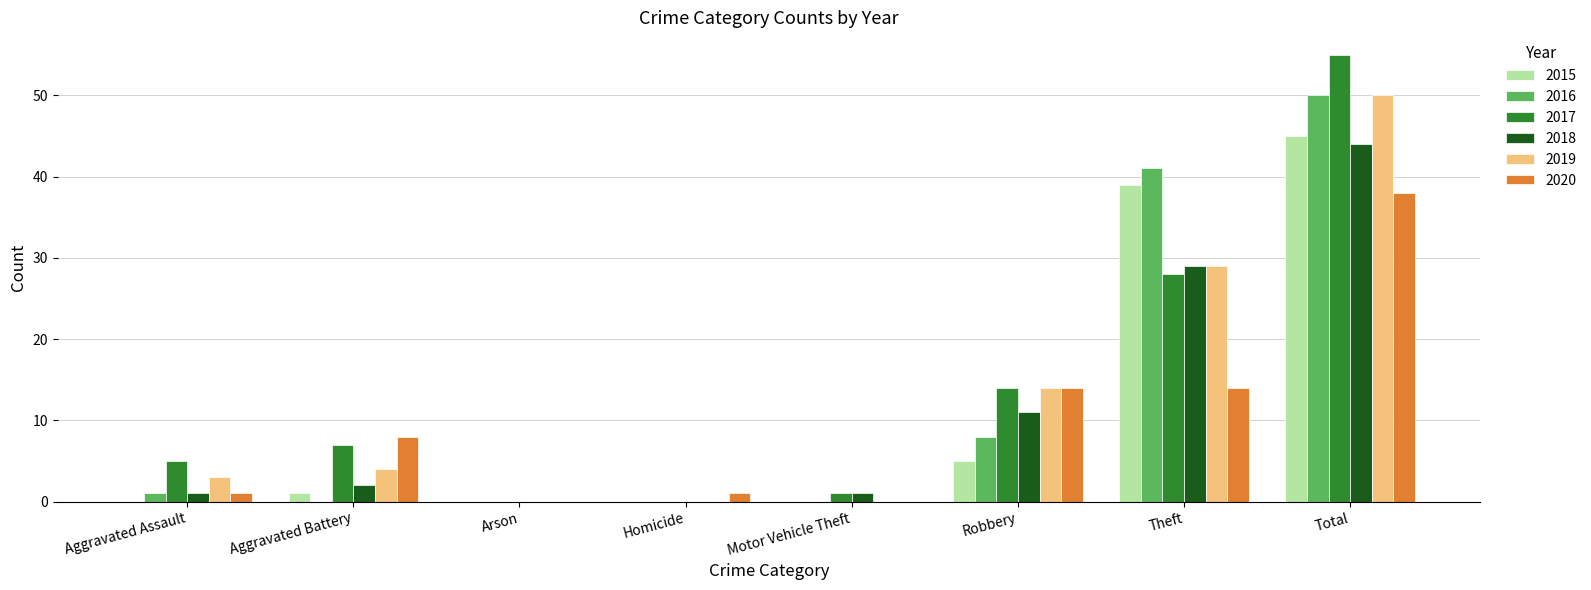

Reading right to left, list all the values displayed in this chart.

2015: 45	39	5	0	0	0	1	0
2016: 50	41	8	0	0	0	0	1
2017: 55	28	14	1	0	0	7	5
2018: 44	29	11	1	0	0	2	1
2019: 50	29	14	0	0	0	4	3
2020: 38	14	14	0	1	0	8	1